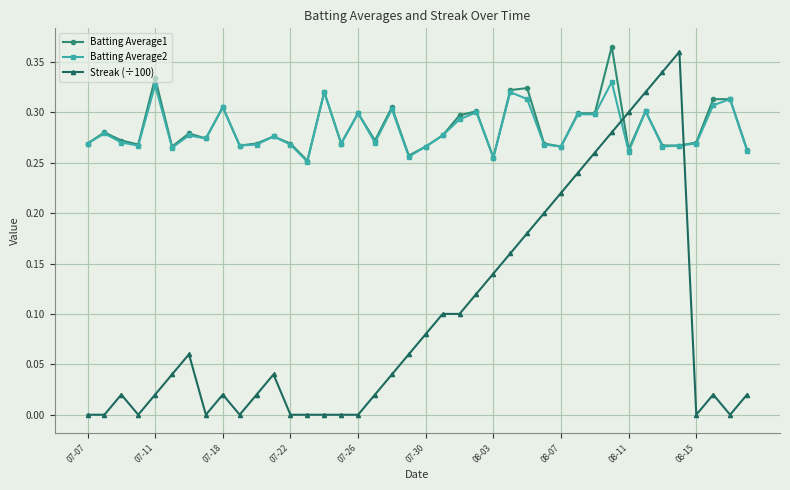

True or false: Batting Average2 and Streak (÷100) intersect in this chart.

True